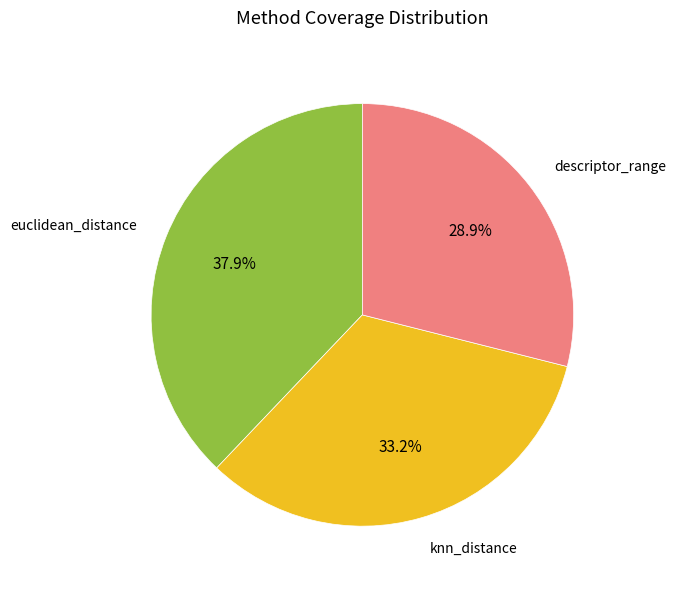

How many slices are in this pie chart?

3